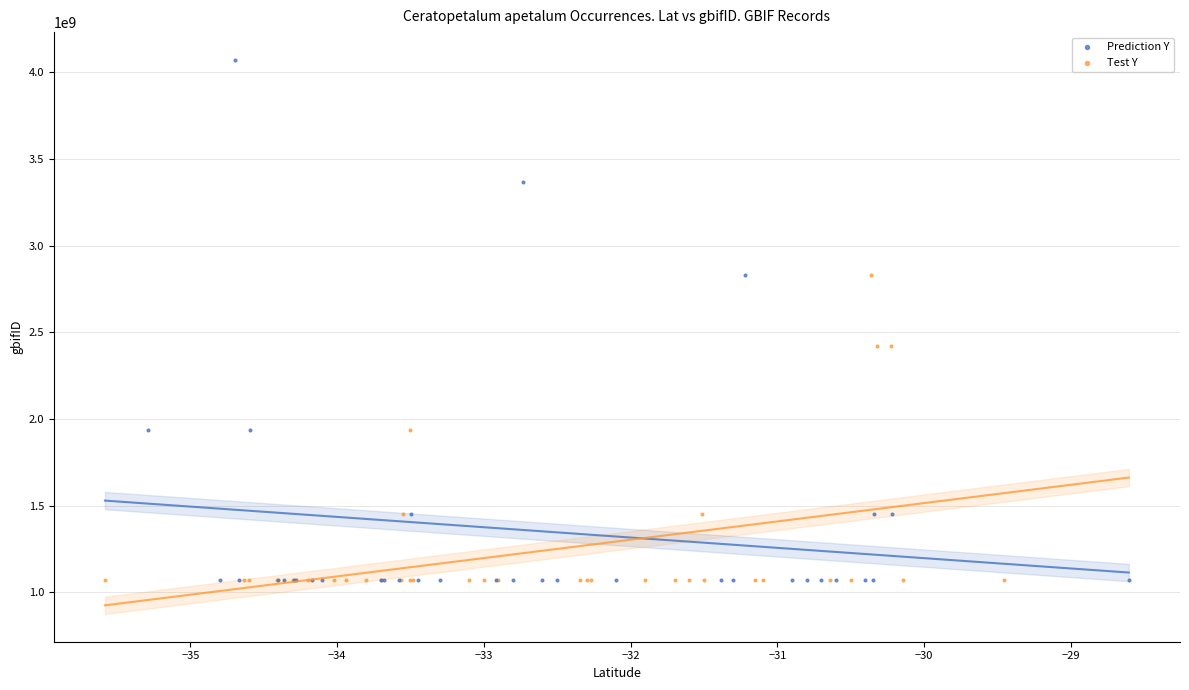

Which series has the widest spread of Y values?

Prediction Y